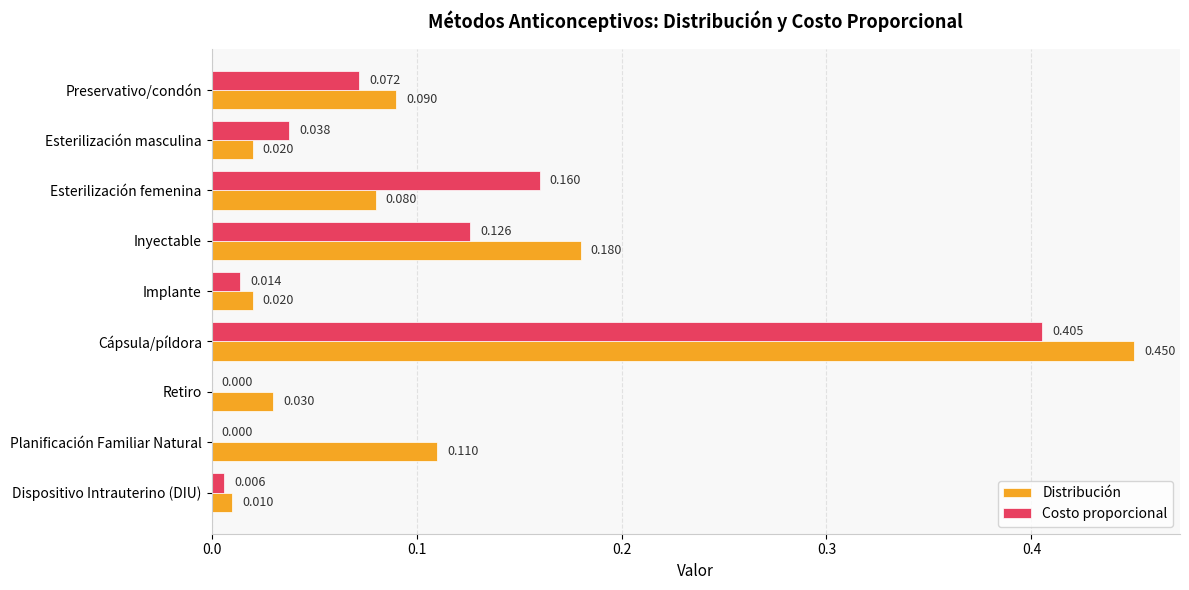

Which series changed the most between Preservativo/condón and Inyectable?

Distribución